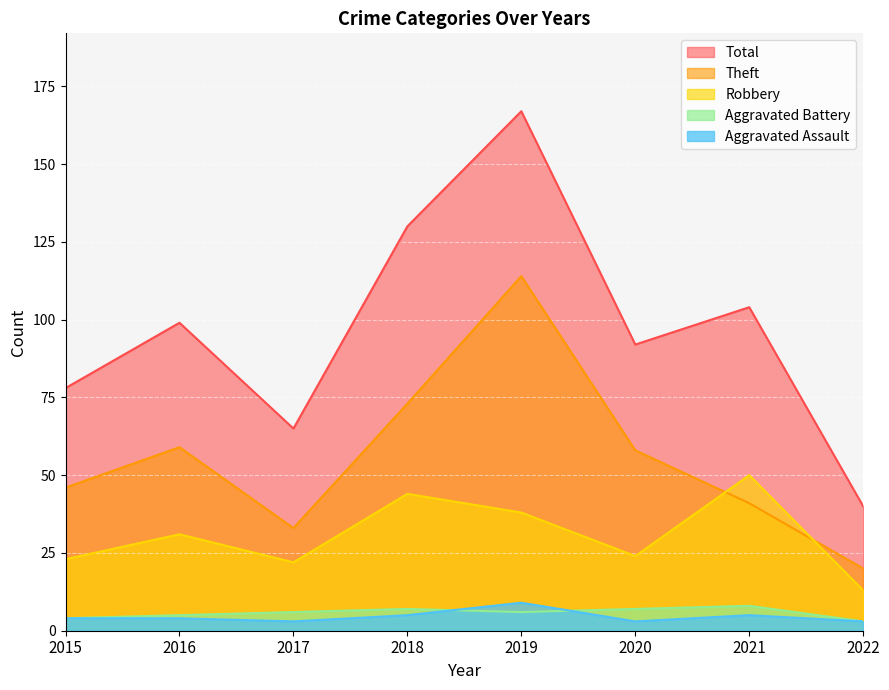

Between 2016 and 2018, which series saw the biggest shift?

Total